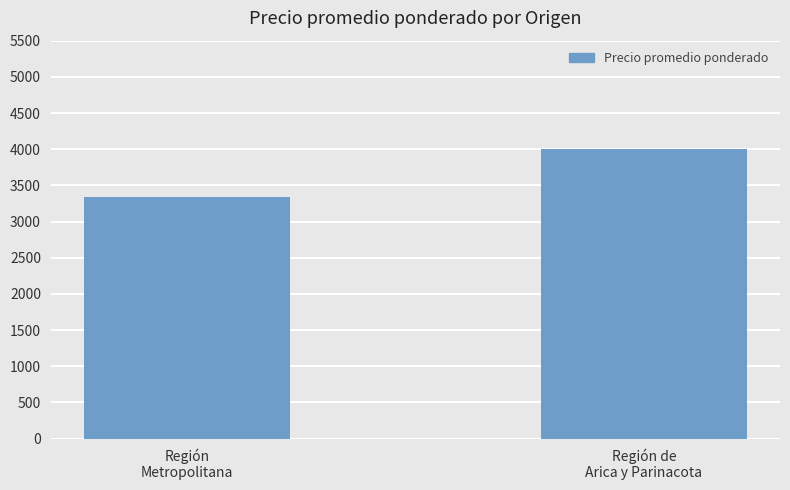

What is the smallest value displayed?

3335